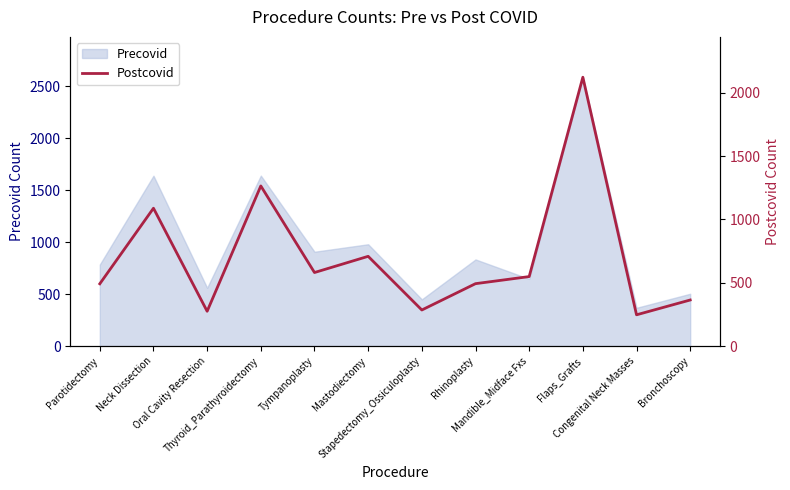

What is the minimum value shown in the chart?

247